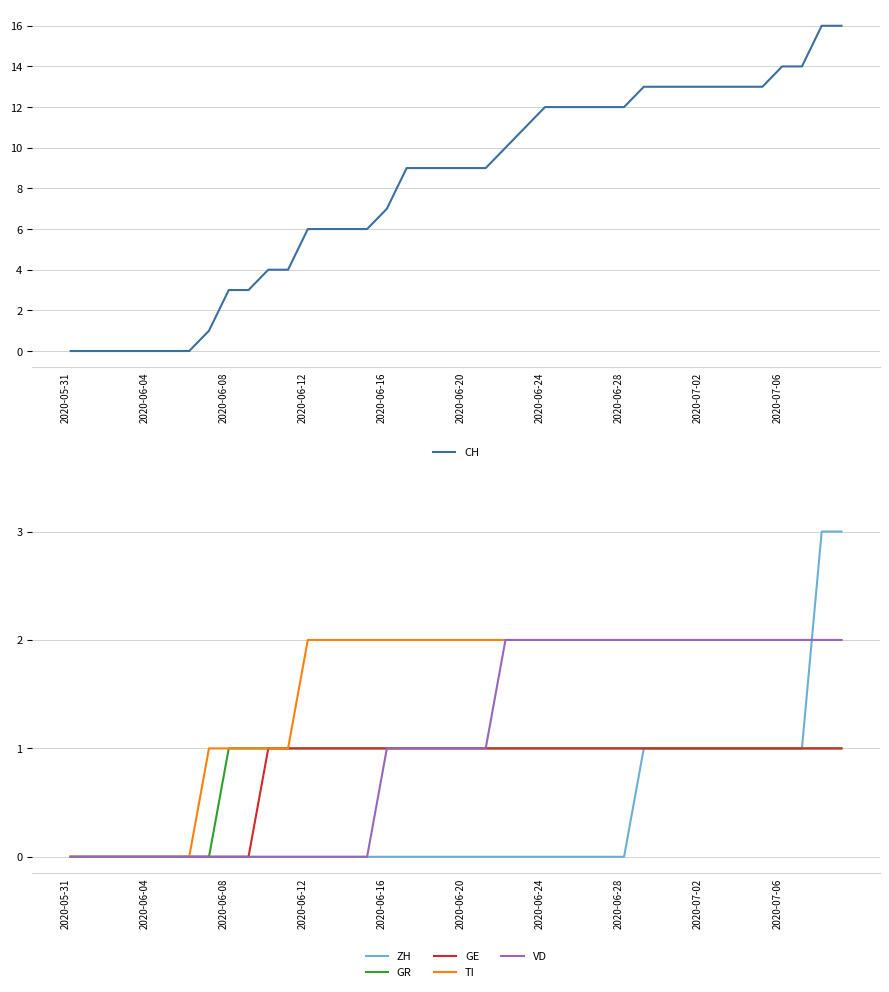

What are all the series names shown in the legend?

CH, ZH, GR, GE, TI, VD